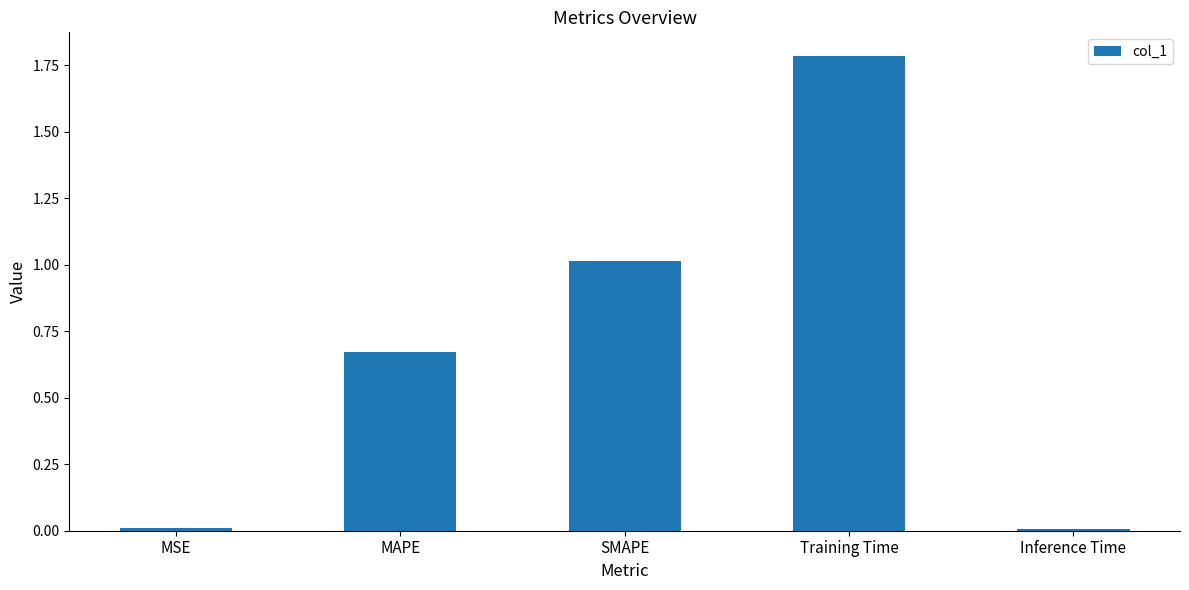

What is the maximum value shown in the chart?

1.8